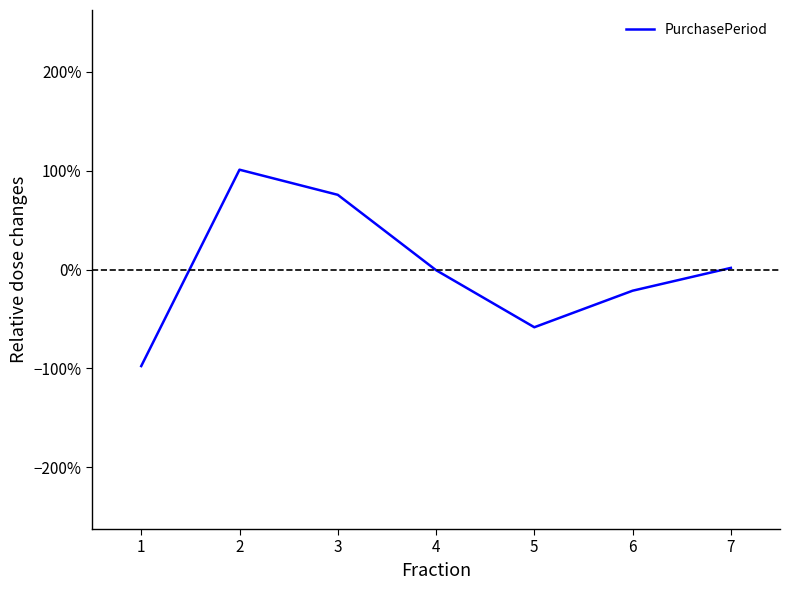

Rank the categories by value from highest to lowest.

2, 3, 7, 4, 6, 5, 1